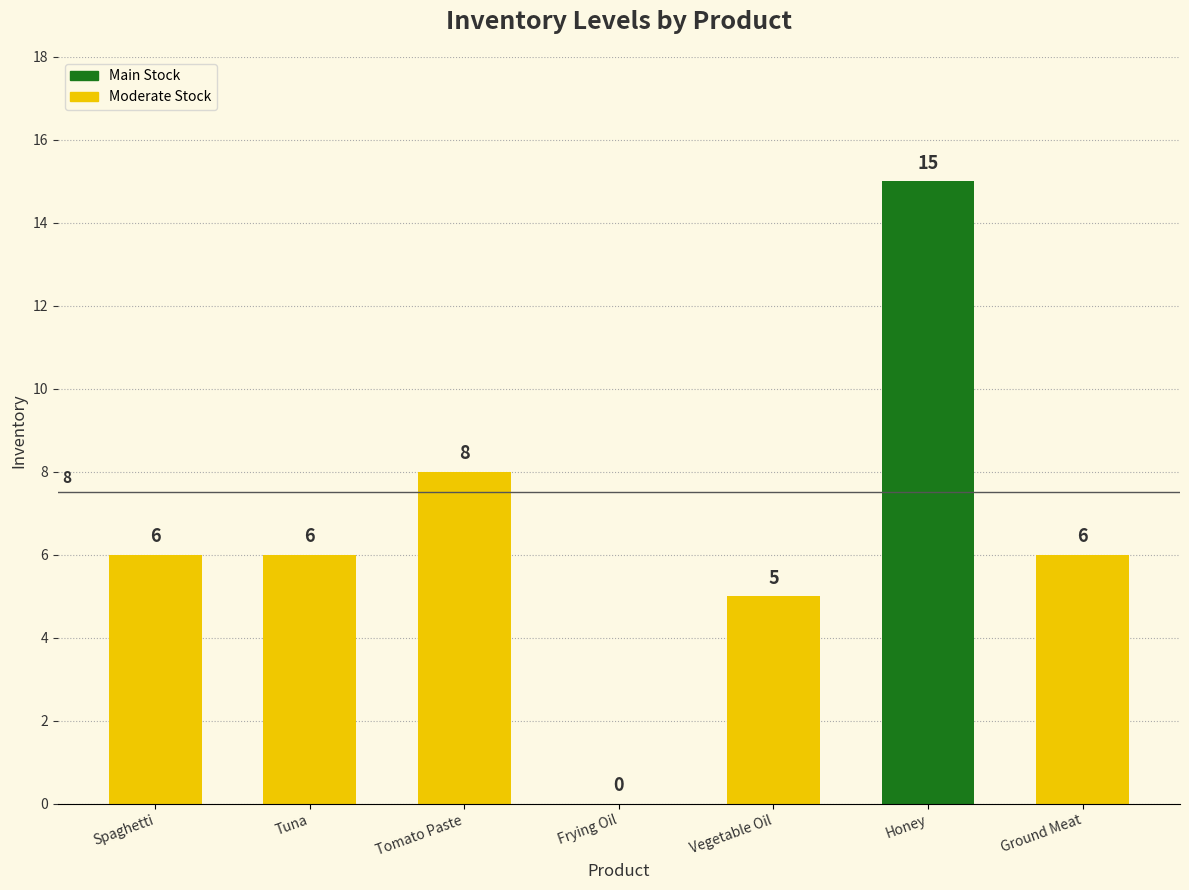

The value at Frying Oil is 0. True or false?

True